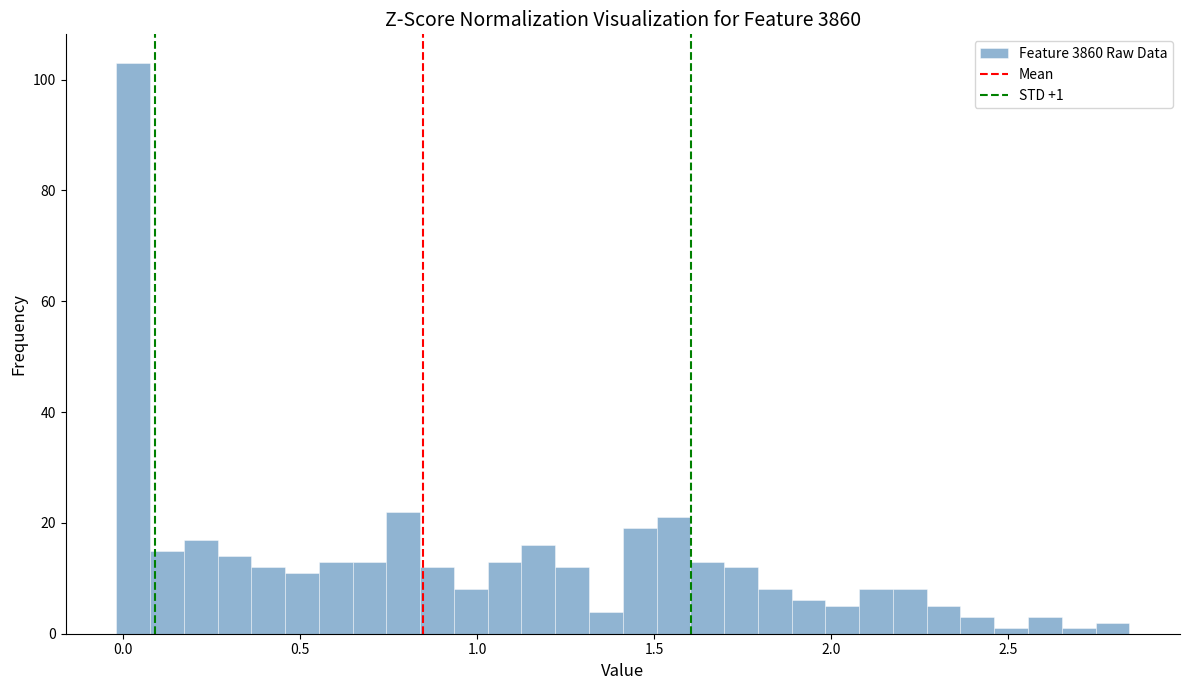

Read against the x-axis, roughly where is the centre of the tallest bar?

0.05